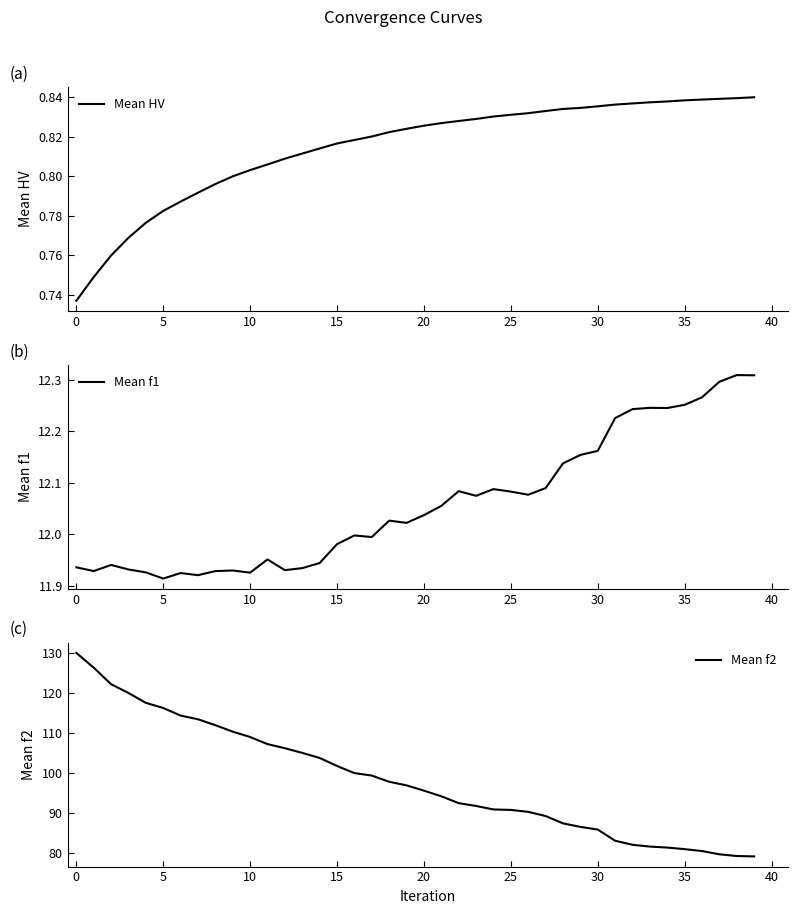

What is the highest value of the Mean f2 series?

130.1